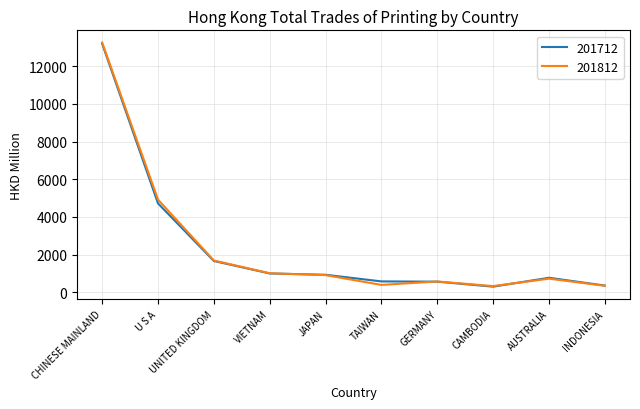

Which series has the largest range (max minus min)?

201812